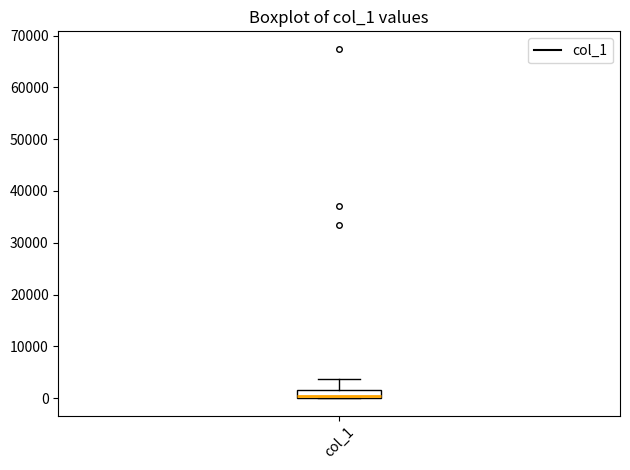

Transcribe this box plot: give where the median line is, the range the box spans, and where the two whiskers end, as read against the y-axis. The values are not printed on the chart, so give them approximately, as read against the axis.

median 0 (just above the box's lower edge), box 0 to 2000, whiskers 0 to 4000